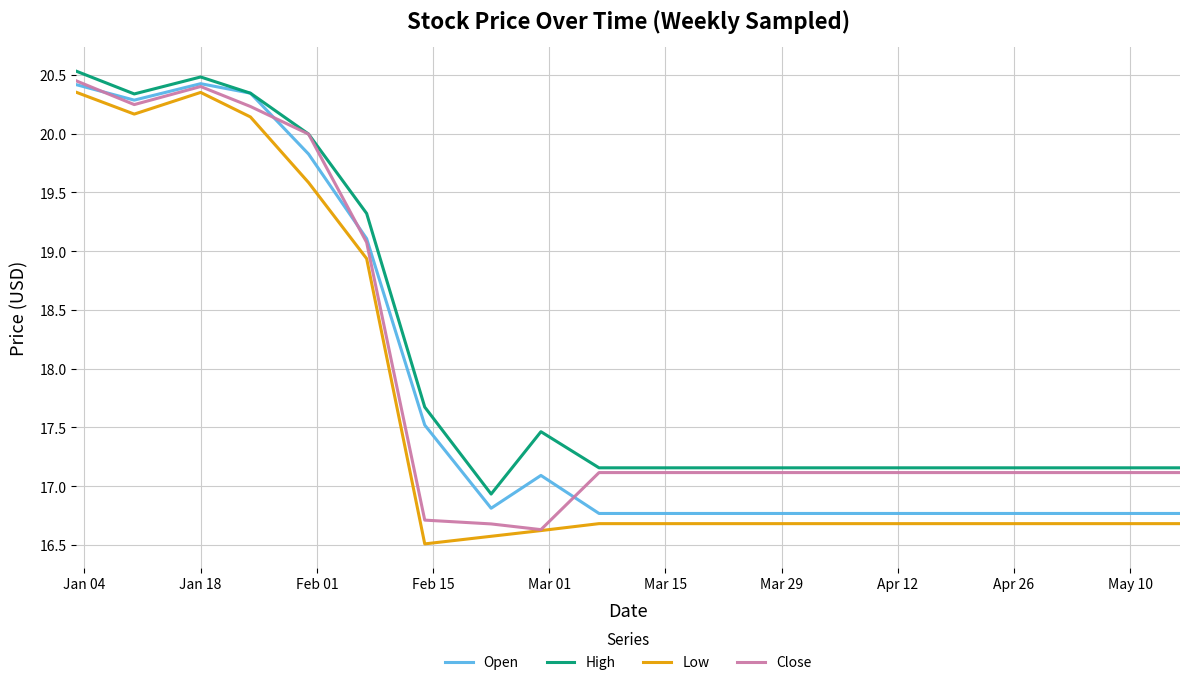

What are all the series names shown in the legend?

Open, High, Low, Close